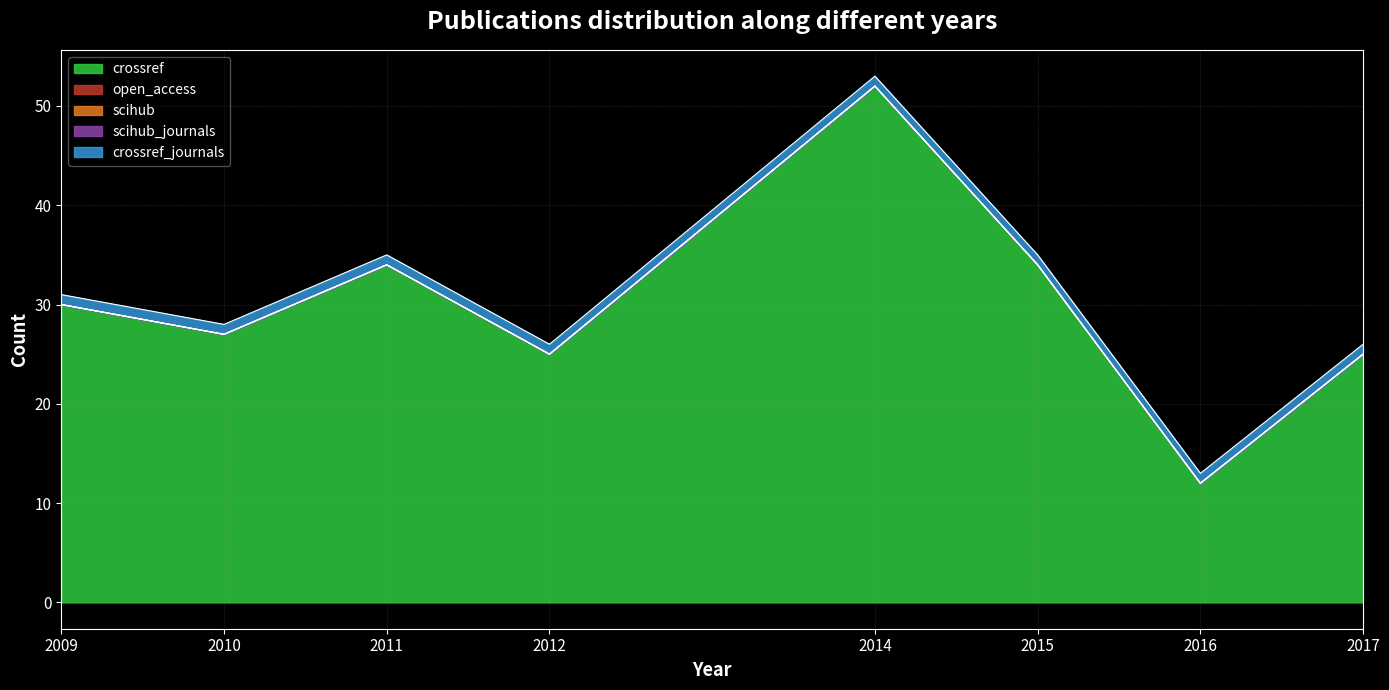

What is the total value across all series at 2017?

26